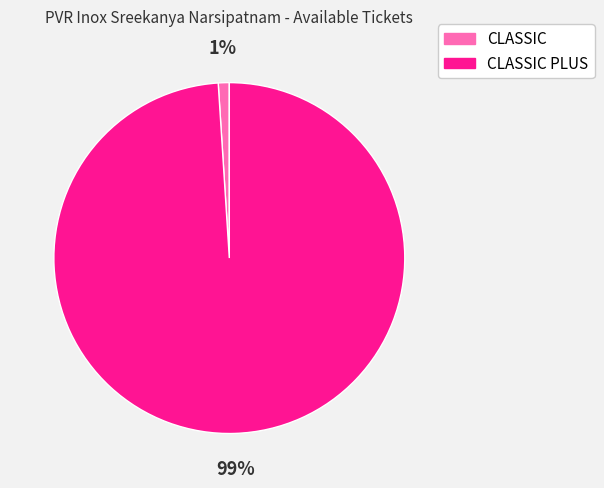

To the nearest percent, what is the difference between the largest and smallest slice percentages?

98%